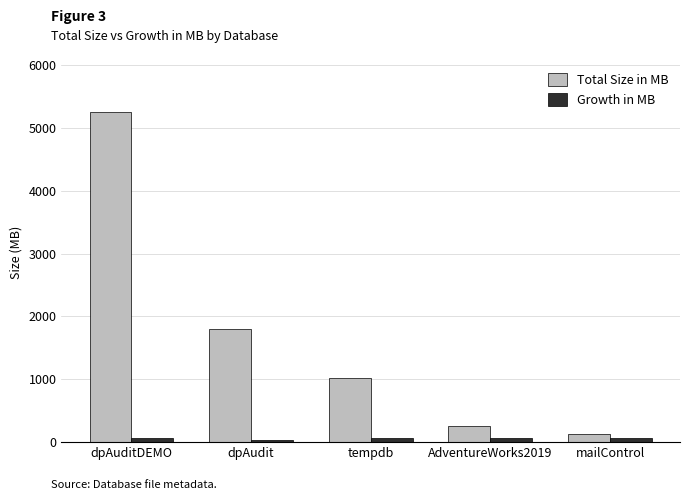

Is it true that Total Size in MB equals 136 at mailControl?

True